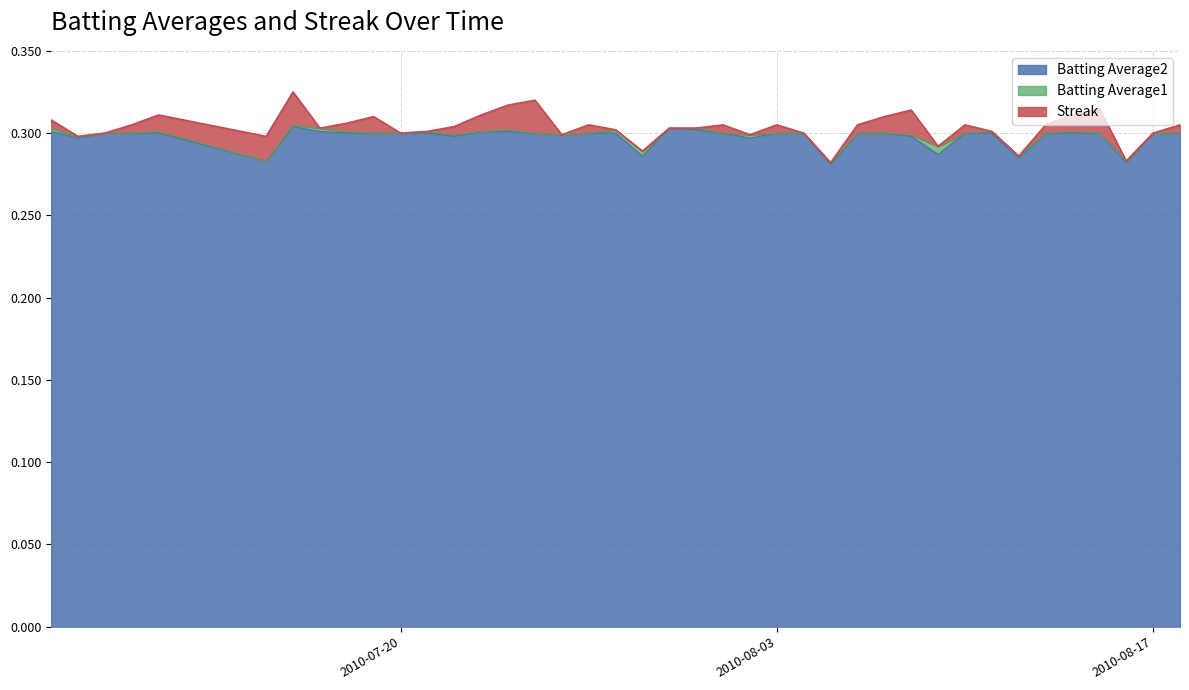

True or false: Batting Average1 has more than 1 interior local peaks.

True